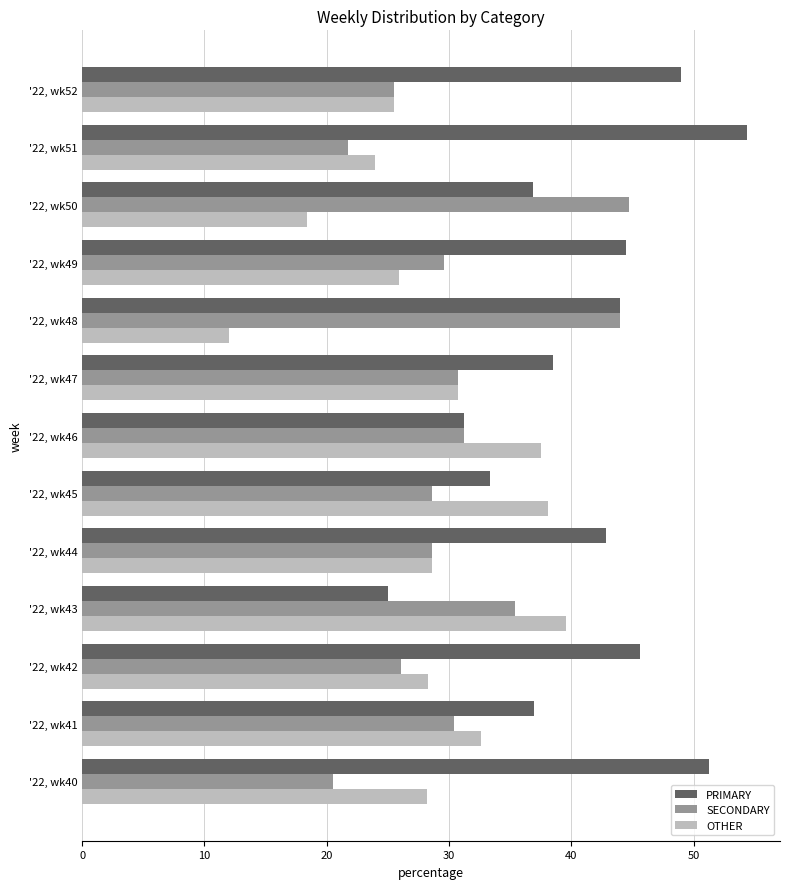

Which series has the largest total across all categories?

PRIMARY